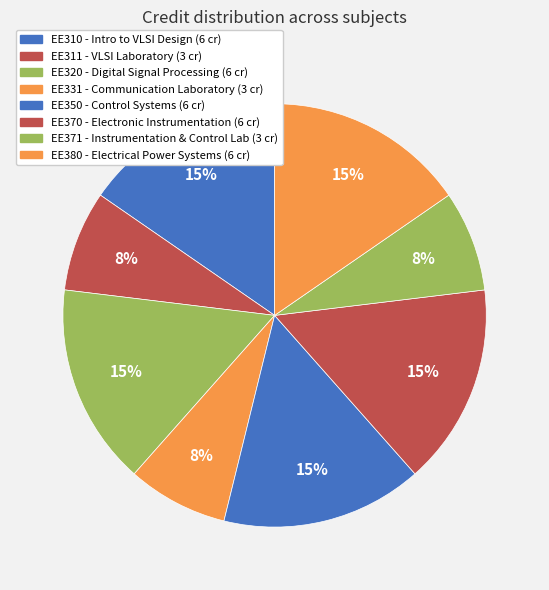

How many segments does this pie chart have?

8